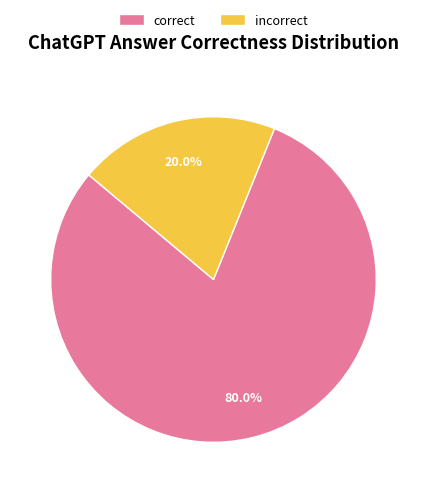

Is there any slice that represents more than half of the pie?

Yes